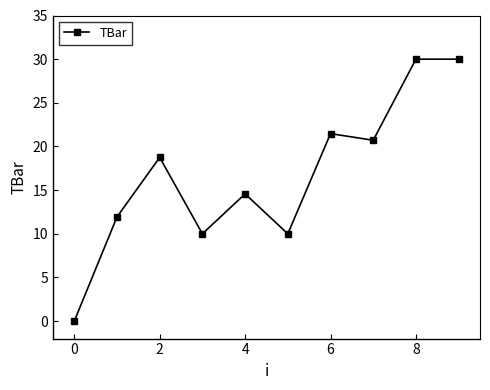

What is the sum of all values?

167.4